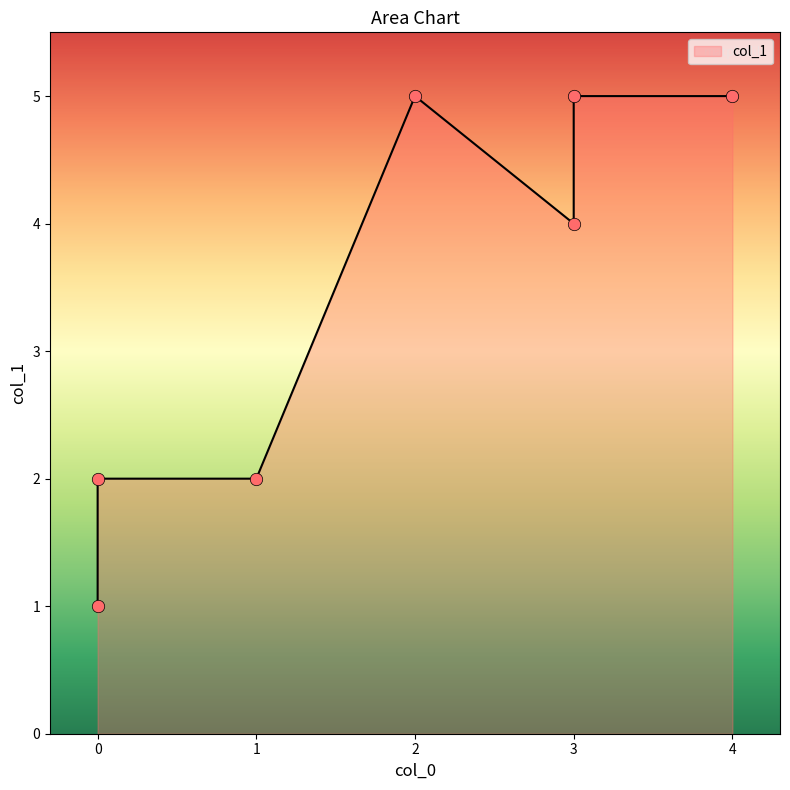

Approximately how many times larger is the value at 3 compared to 4?

1.0